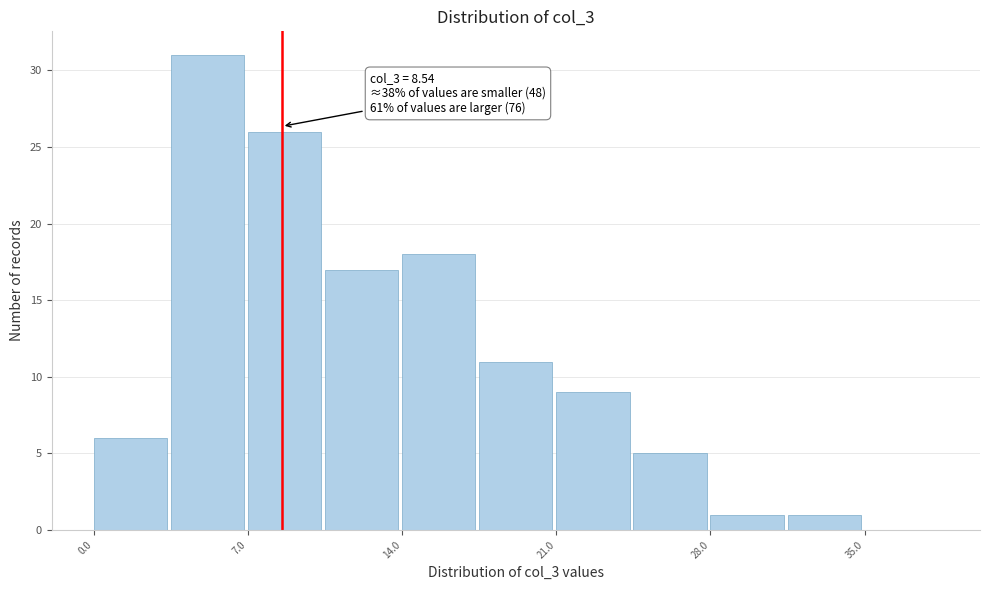

Around what value on the x-axis is the tallest bar? Give the approximate position of its centre, as read against the axis.

5